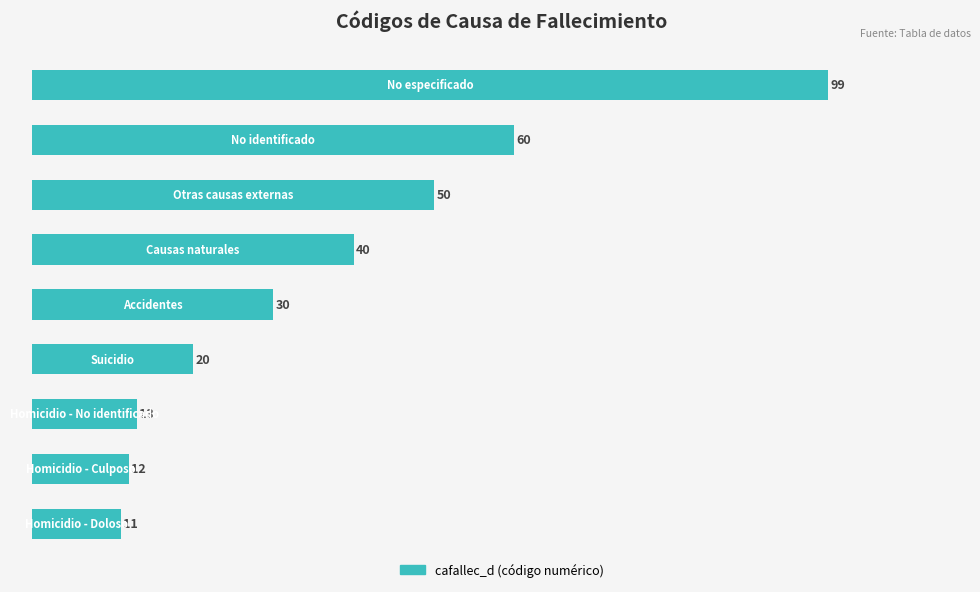

What is the difference between the second highest and minimum values?

49